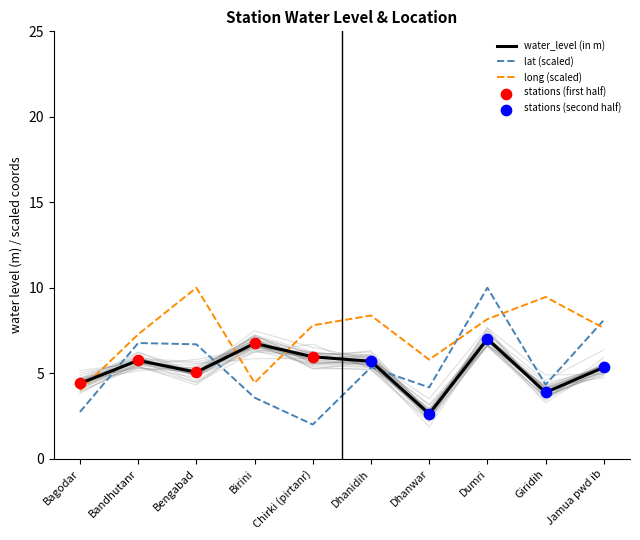

At how many categories does at least one series exceed 9?

3